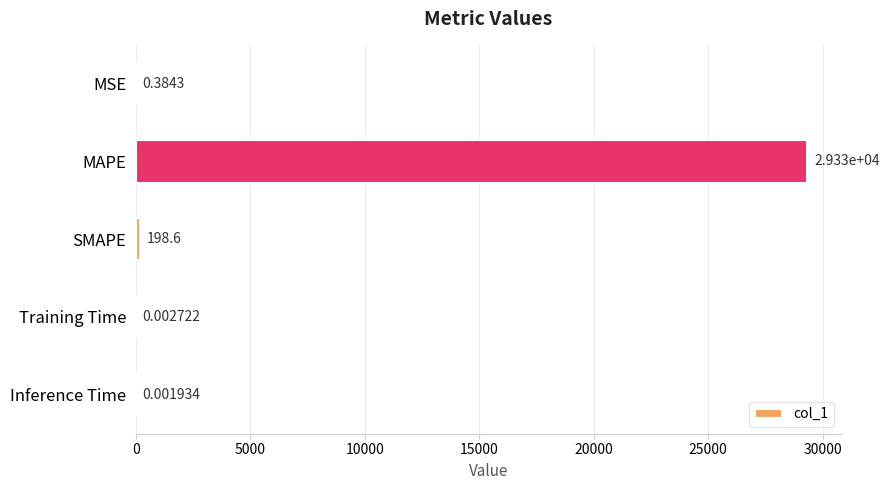

Which label corresponds to the largest value in the chart?

MAPE